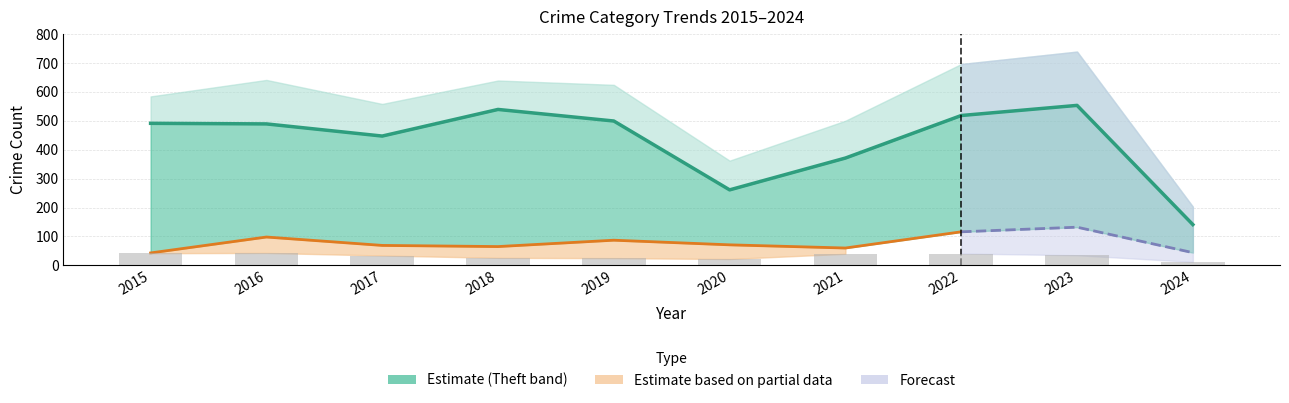

Reading left to right, transcribe all the data shown in this chart.

Motor Vehicle Theft: 43	98	69	65	87	71	60	116	132	44
Theft: 491	489	447	539	499	261	371	518	553	141
Burglary: 19	22	18	16	12	5	23	16	9	4
Aggravated Assault: 8	13	10	7	7	11	12	15	19	5
Robbery: 15	8	6	3	6	6	5	10	7	3
Total: 584	641	558	639	624	362	500	696	739	203